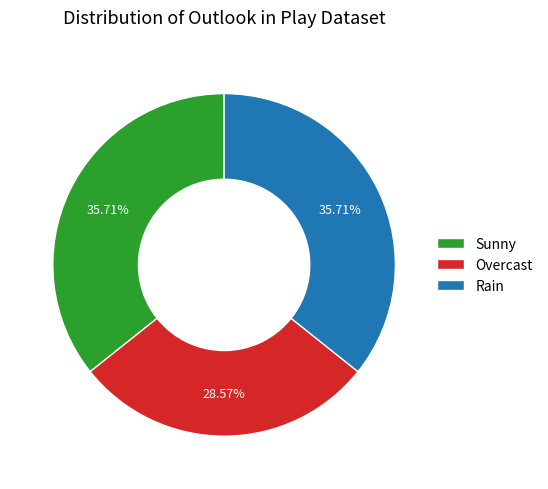

Does Overcast account for over 50% of the chart?

No